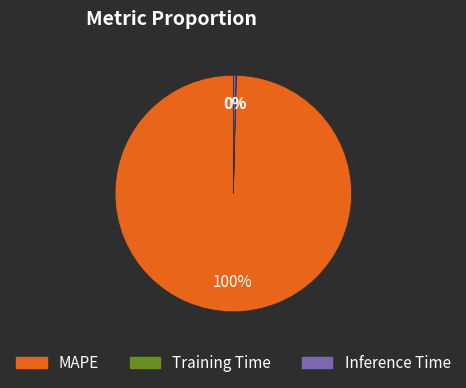

The Inference Time slice represents 9% of the pie. True or false?

False